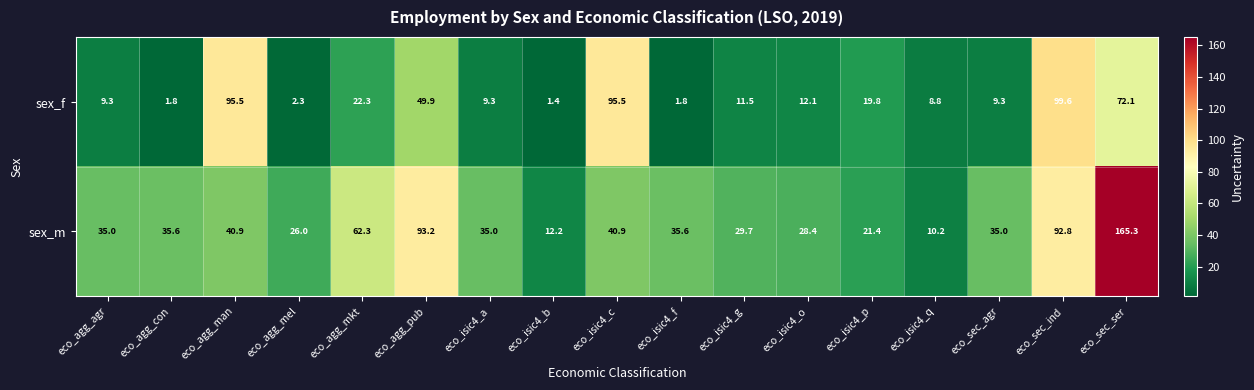

What is the greatest value displayed?

165.3